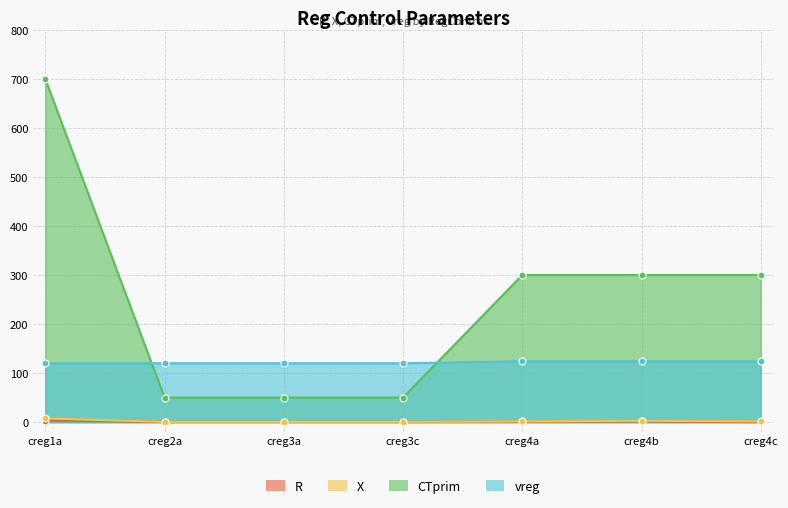

At which label is vreg closest to 122?

creg1a